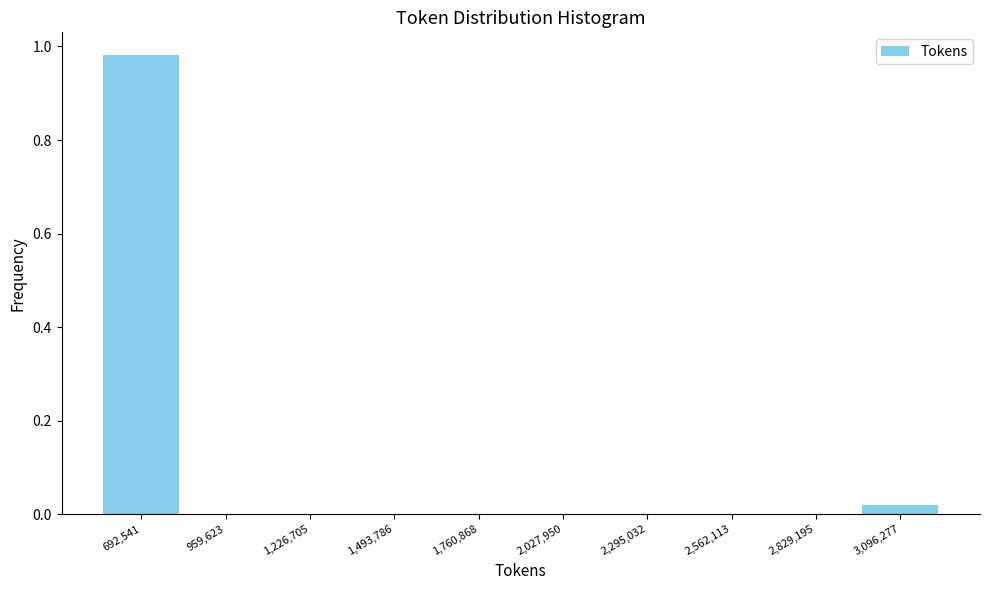

Reading left to right, list every bar in this chart as the range it spans on the x-axis followed by its height. Neither the bar edges nor the heights are printed on the chart, so give them approximately, as read against the axes.

550000 to 850000: 0.98
850000 to 1100000: 0
1100000 to 1350000: 0
1350000 to 1650000: 0
1650000 to 1900000: 0
1900000 to 2150000: 0
2150000 to 2450000: 0
2450000 to 2700000: 0
2700000 to 2950000: 0
2950000 to 3250000: under 0.02